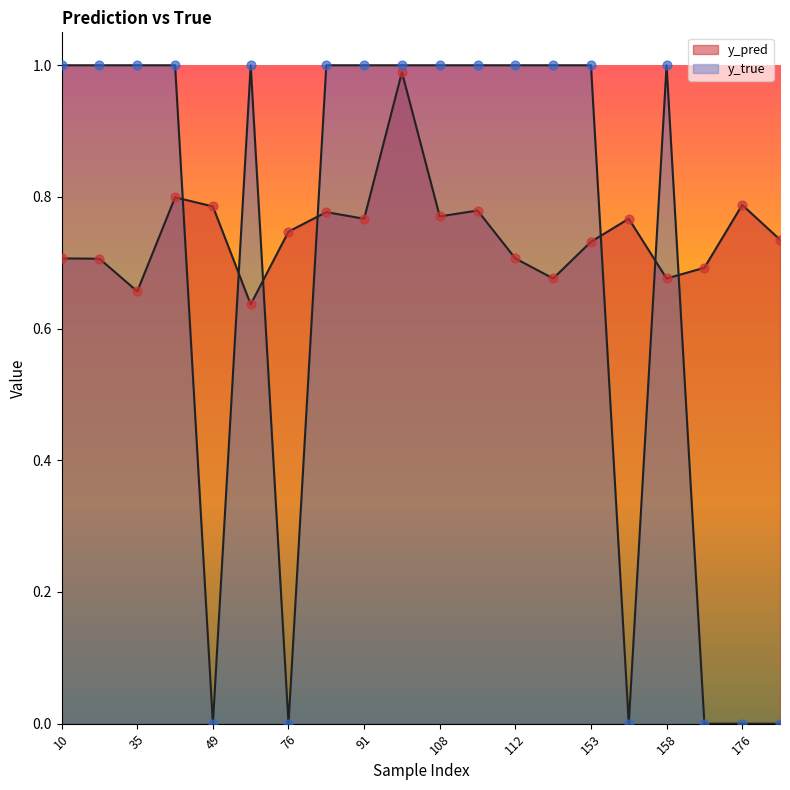

Is the value of y_true at 35 greater than the value of y_pred at 35?

Yes